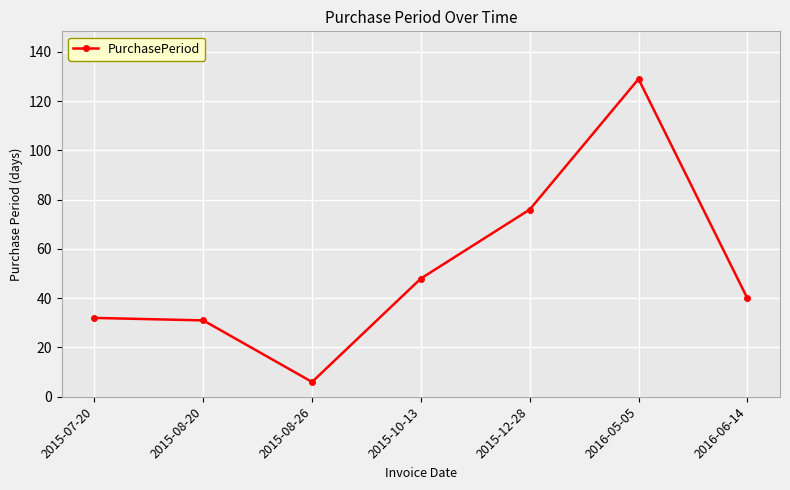

Where is the data nearest to the value 67?

2015-12-28